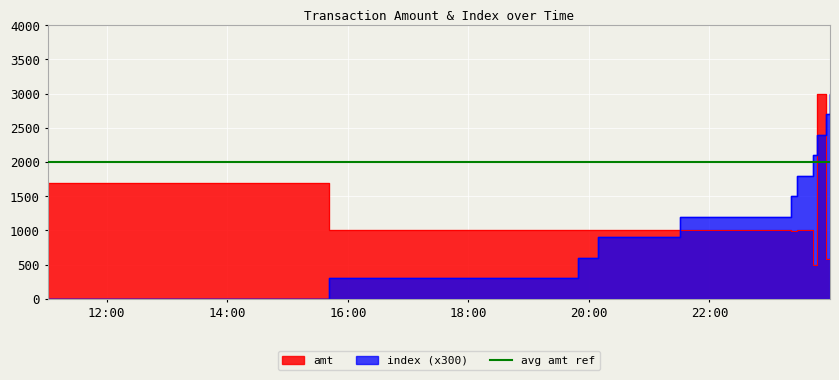

Reading left to right, transcribe all the data shown in this chart.

amt: 2023-09-06 11:01:17=1700	2023-09-06 15:41:01=1000	2023-09-06 19:49:21=1000	2023-09-06 20:08:40=1000	2023-09-06 21:31:01=1000	2023-09-06 23:21:26=990	2023-09-06 23:27:22=1000	2023-09-06 23:43:11=500	2023-09-06 23:46:47=3000	2023-09-06 23:56:07=580	2023-09-06 23:59:58=599
index: 2023-09-06 11:01:17=0	2023-09-06 15:41:01=300	2023-09-06 19:49:21=600	2023-09-06 20:08:40=900	2023-09-06 21:31:01=1200	2023-09-06 23:21:26=1500	2023-09-06 23:27:22=1800	2023-09-06 23:43:11=2100	2023-09-06 23:46:47=2400	2023-09-06 23:56:07=2700	2023-09-06 23:59:58=3000